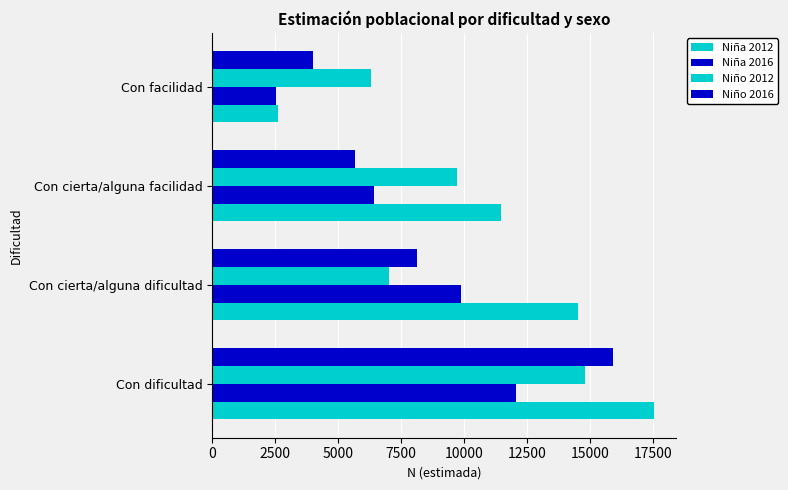

How many data points does each series have?

4